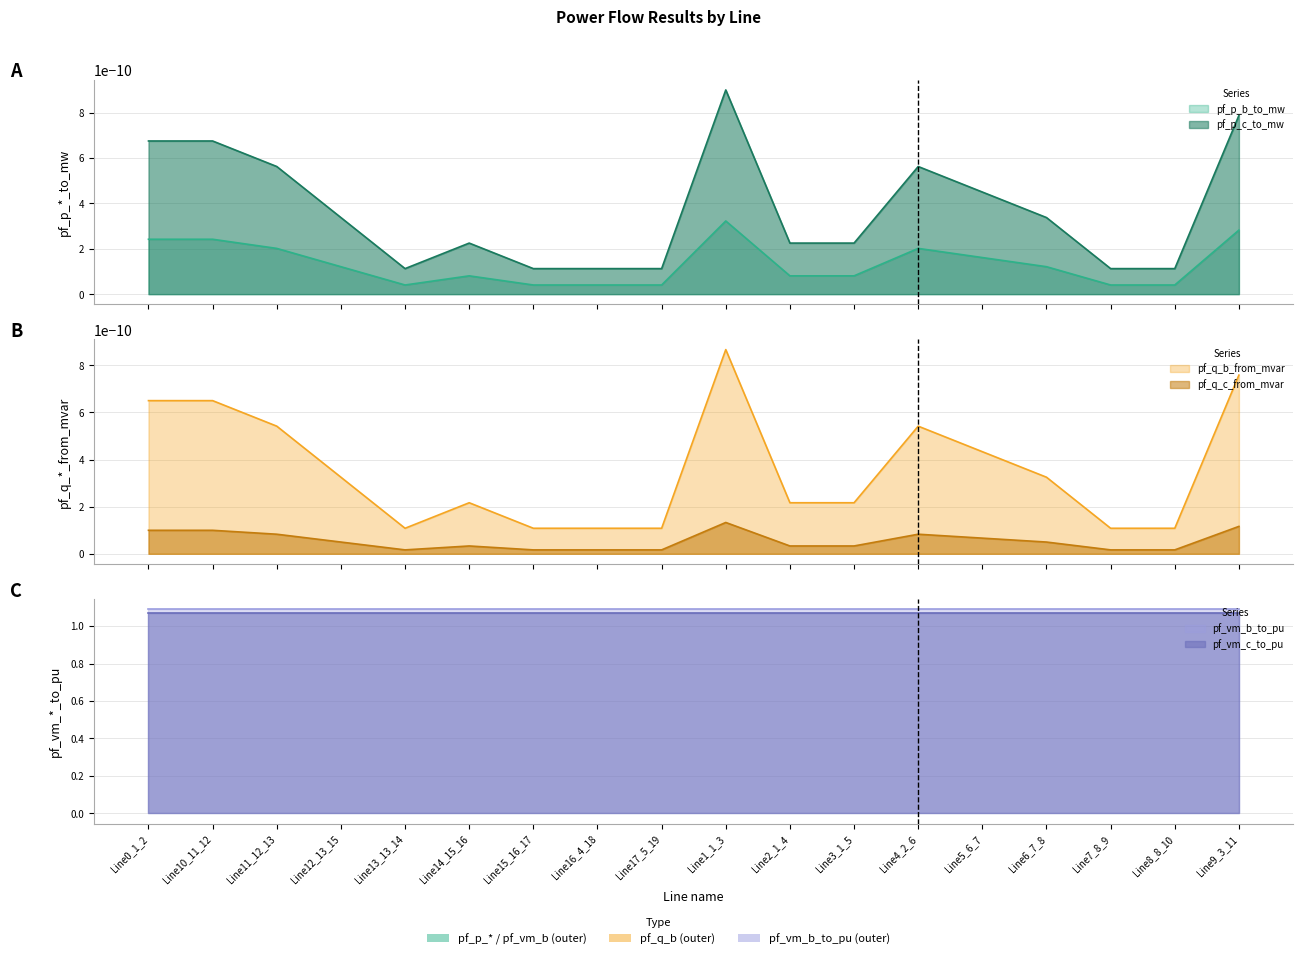

At which category is the sum across all series the highest?

Line1_1_3